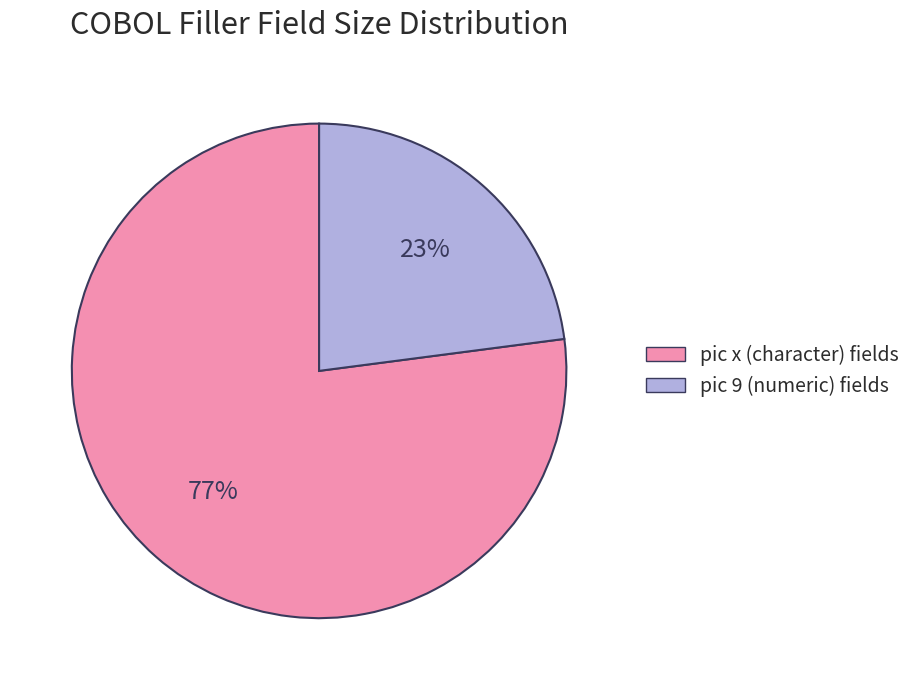

Which slice represents more than half of the pie?

pic x (character) fields